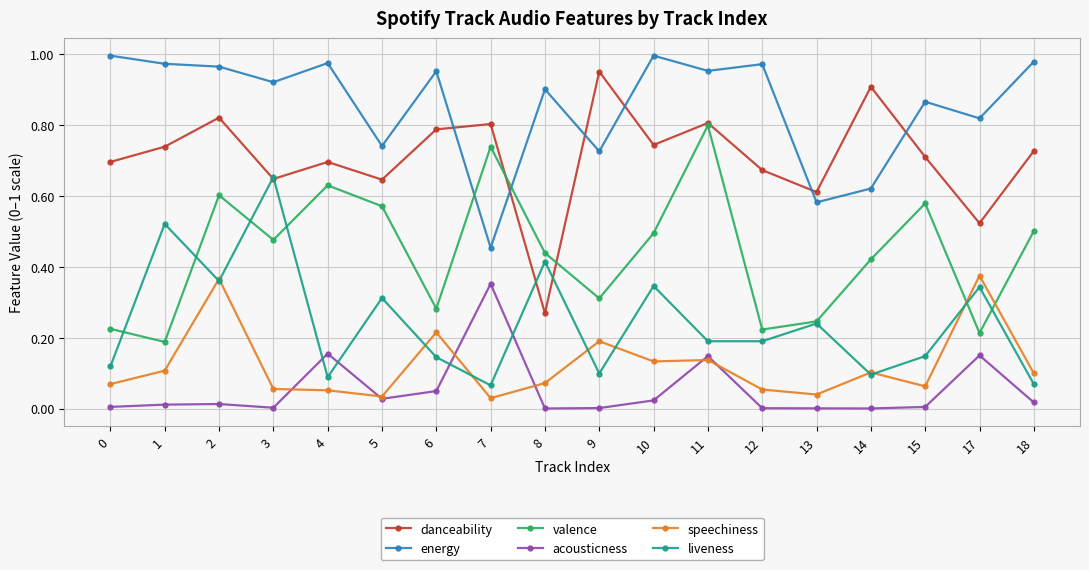

True or false: valence has a value of 0.7 at 7.

True